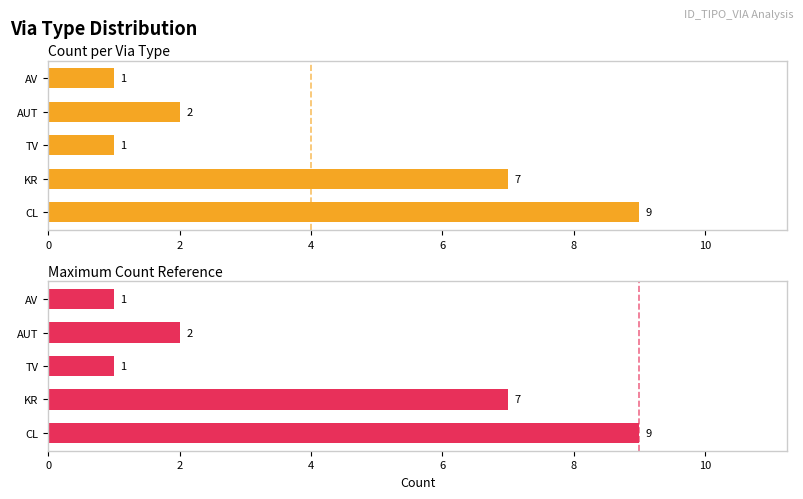

Which series has the largest total across all categories?

Count per via type